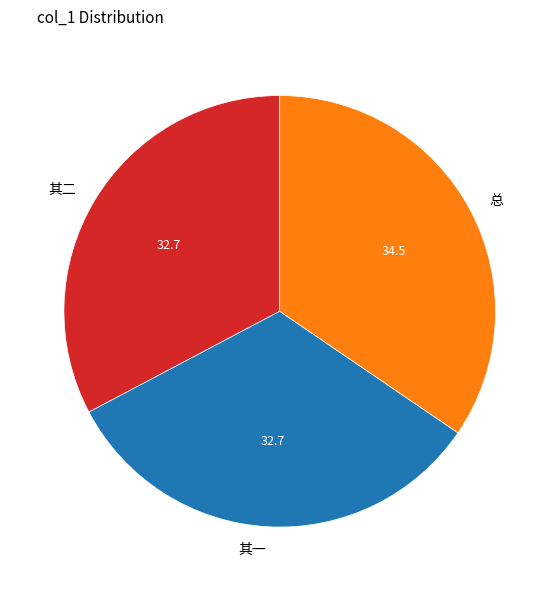

The 其二 slice represents 33% of the pie. True or false?

True